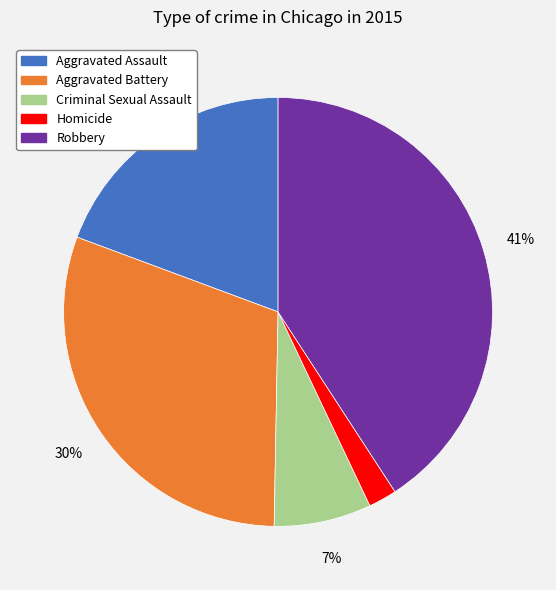

Which category has the biggest portion of the pie?

Robbery